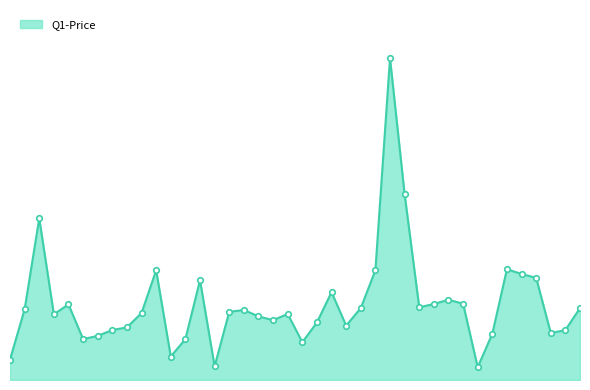

Does the chart display data point markers on the line(s)?

No